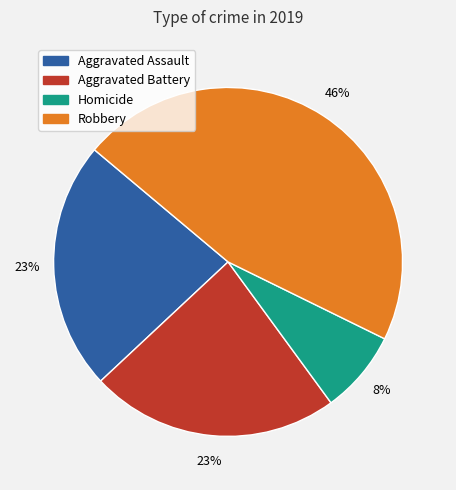

To the nearest percent, what is the difference between the largest and smallest slice percentages?

38%